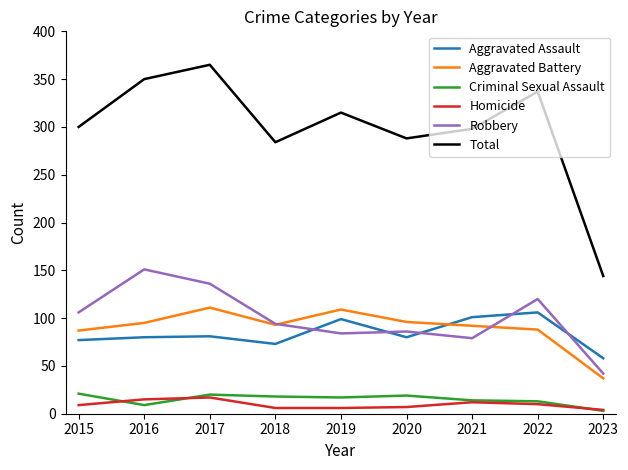

What is the approximate value of Robbery at 2019?

84